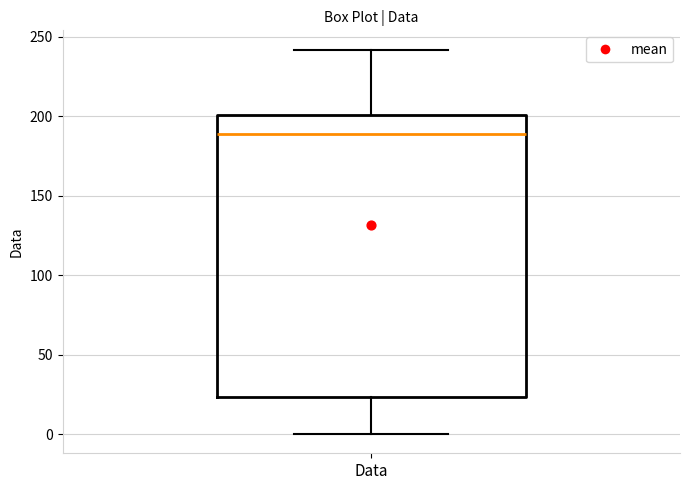

Where does the median line of the box for Data sit on the y-axis? The values are not printed on the chart, so give them approximately, as read against the axis.

190